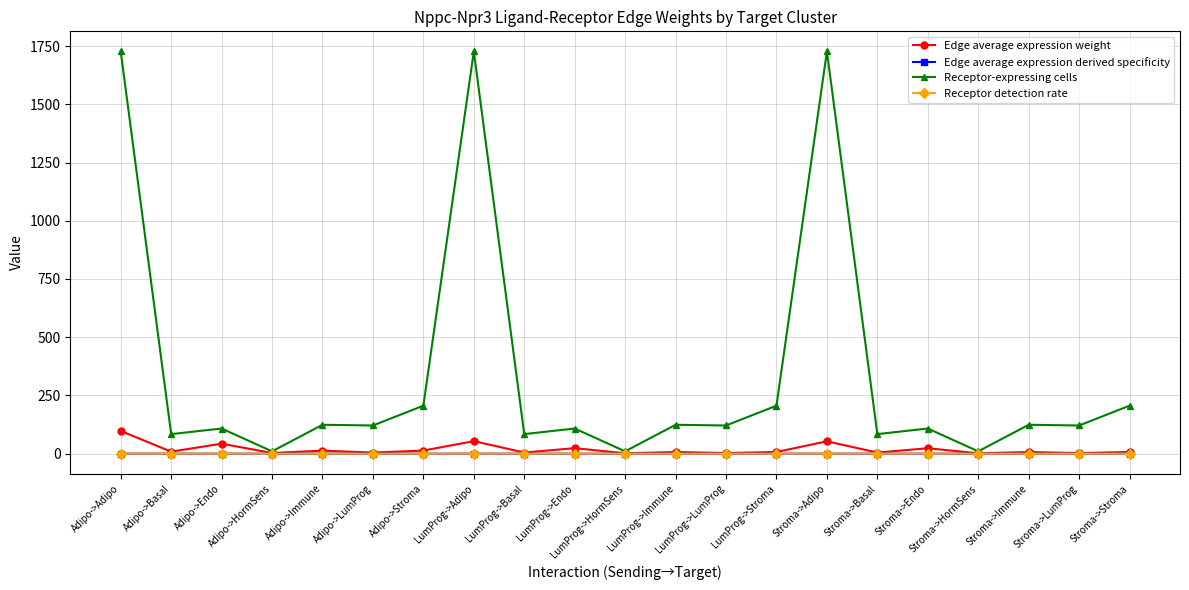

What is the value of the Receptor-expressing cells point at the 20th from the left?

121.0